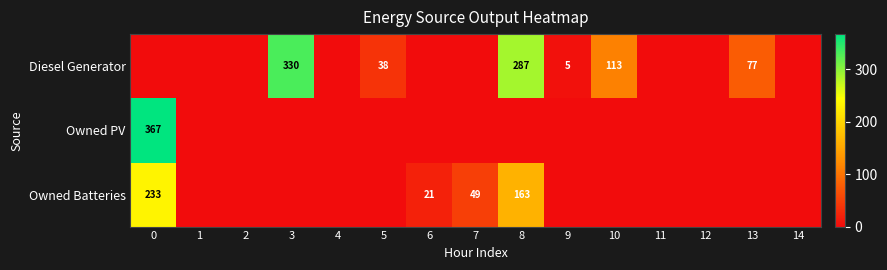

What is the greatest value displayed?

367